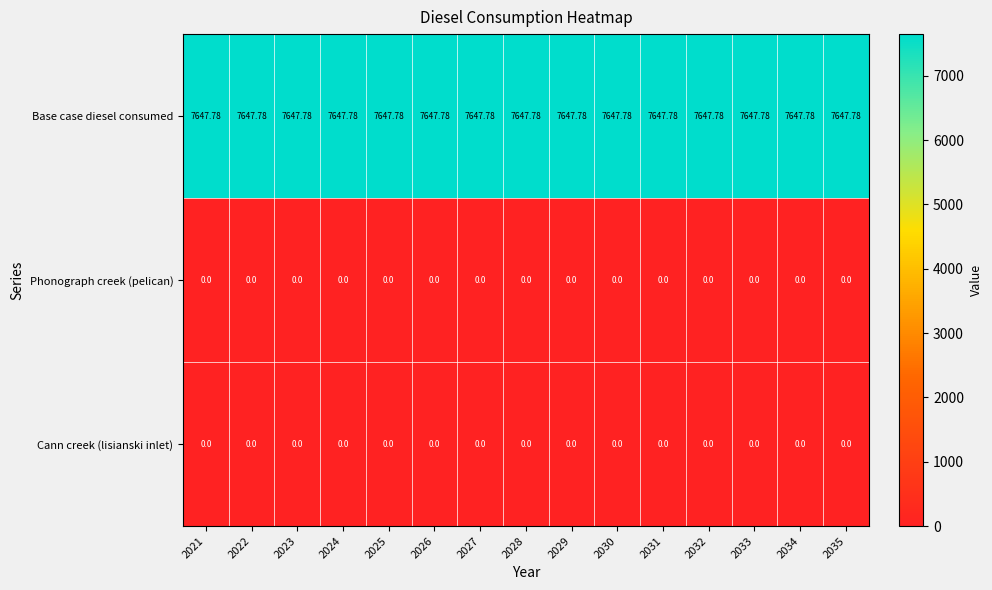

Is the value of Cann creek (lisianski inlet) at 2021 greater than the value of Base case diesel consumed at 2022?

No